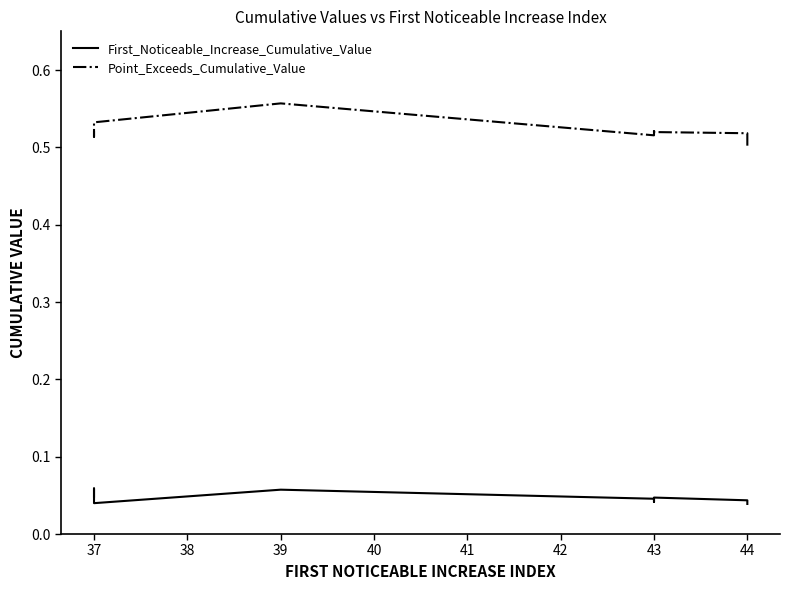

Between 37 and 44, which series saw the biggest shift?

Point_Exceeds_Cumulative_Value